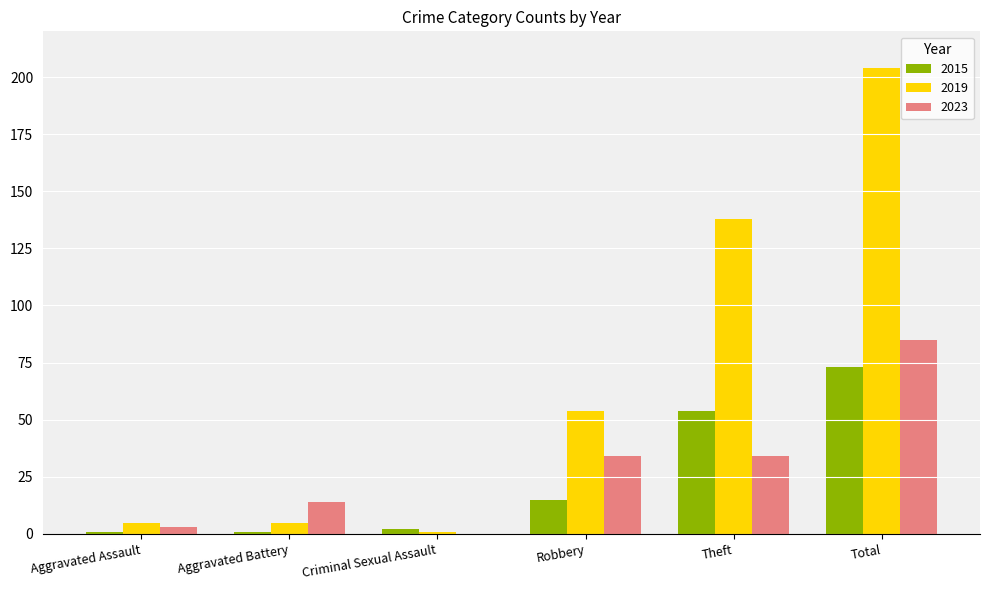

Which label corresponds to the largest value in the chart?

Total